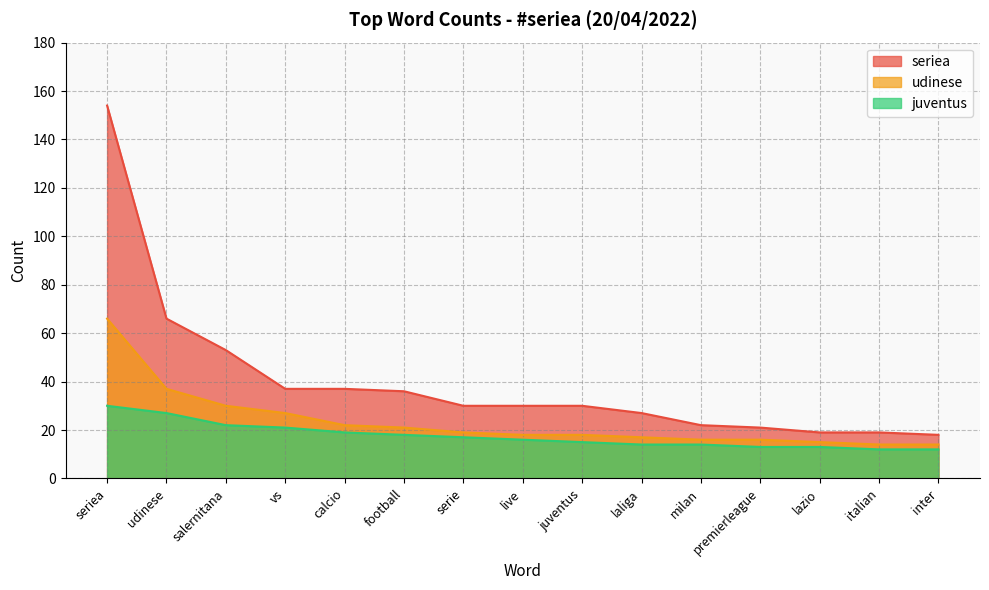

Reading right to left, extract all data points from this chart.

seriea: 18	19	19	21	22	27	30	30	30	36	37	37	53	66	154
udinese: 14	14	15	16	16	17	18	18	19	21	22	27	30	37	66
juventus: 12	12	13	13	14	14	15	16	17	18	19	21	22	27	30